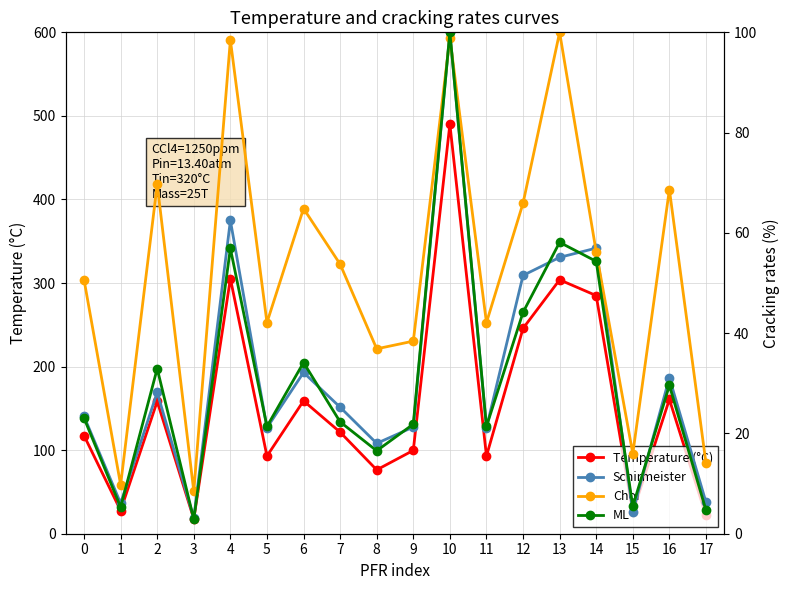

Between 2 and 4, which series saw the biggest shift?

Temperature (°C)